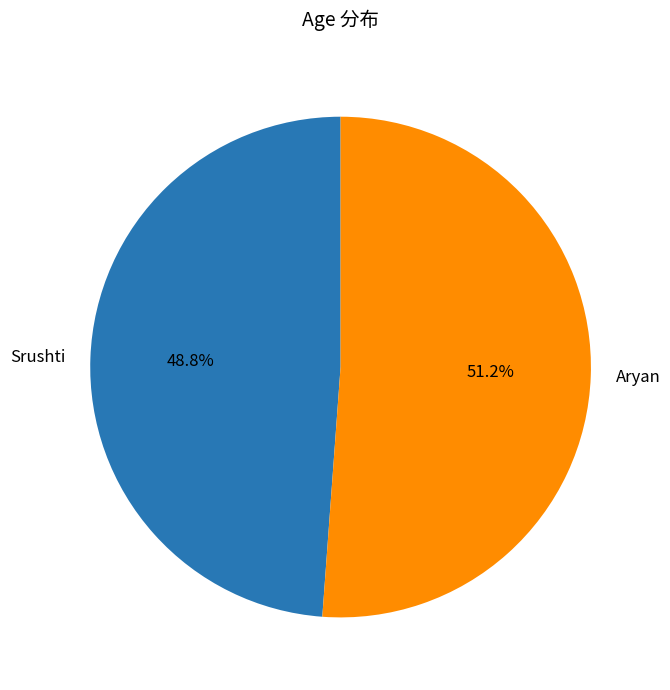

To the nearest percent, what portion does Aryan represent?

51%